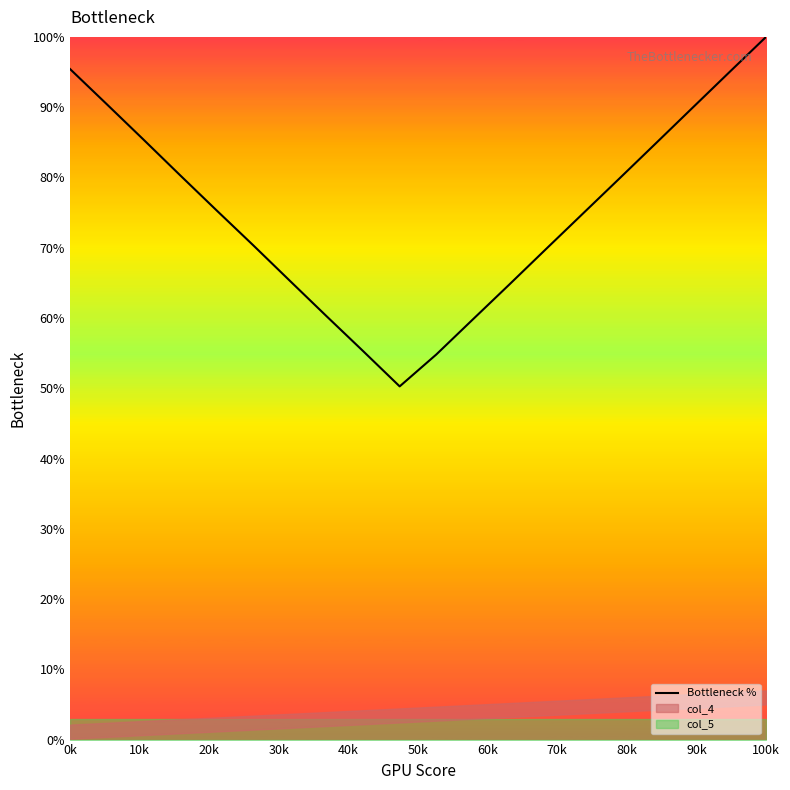

What is the lowest value of the Bottleneck % series?

50.3